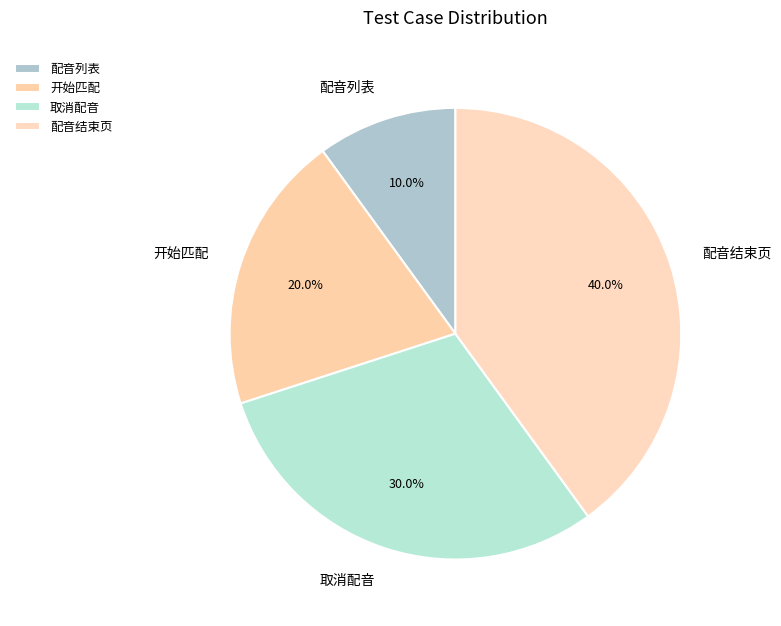

To the nearest percent, what is the average slice percentage?

25%